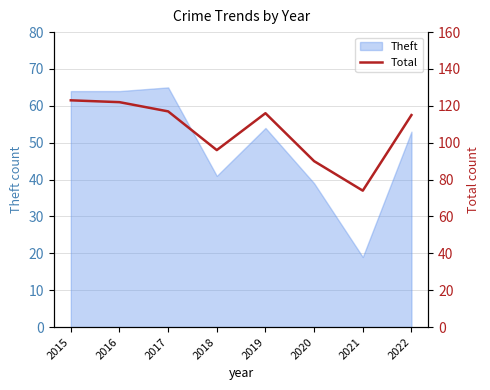

Does the chart display data point markers on the line(s)?

No